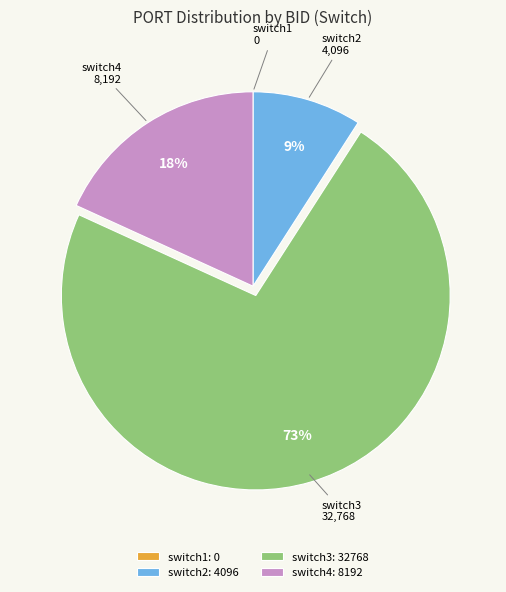

To the nearest percent, what portion does switch2: 4096 represent?

9%